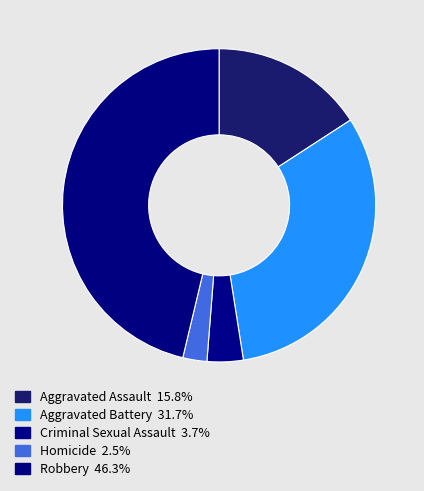

To the nearest percent, what portion does Robbery represent?

46%